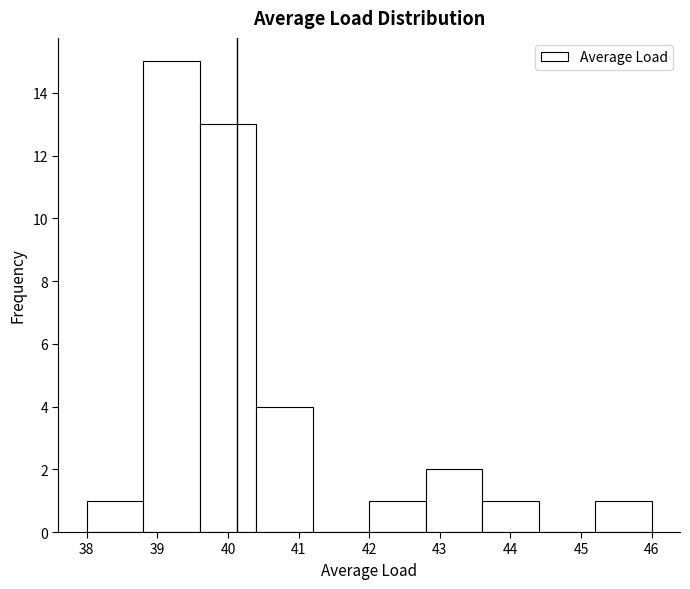

Reading left to right, list every bar in this chart as the range it spans on the x-axis followed by its height. The values are not printed on the chart, so give them approximately, as read against the axis.

38.0 to 38.8: 1
38.8 to 39.6: 15
39.6 to 40.4: 13
40.4 to 41.2: 4
41.2 to 42.0: 0
42.0 to 42.8: 1
42.8 to 43.6: 2
43.6 to 44.4: 1
44.4 to 45.2: 0
45.2 to 46.0: 1